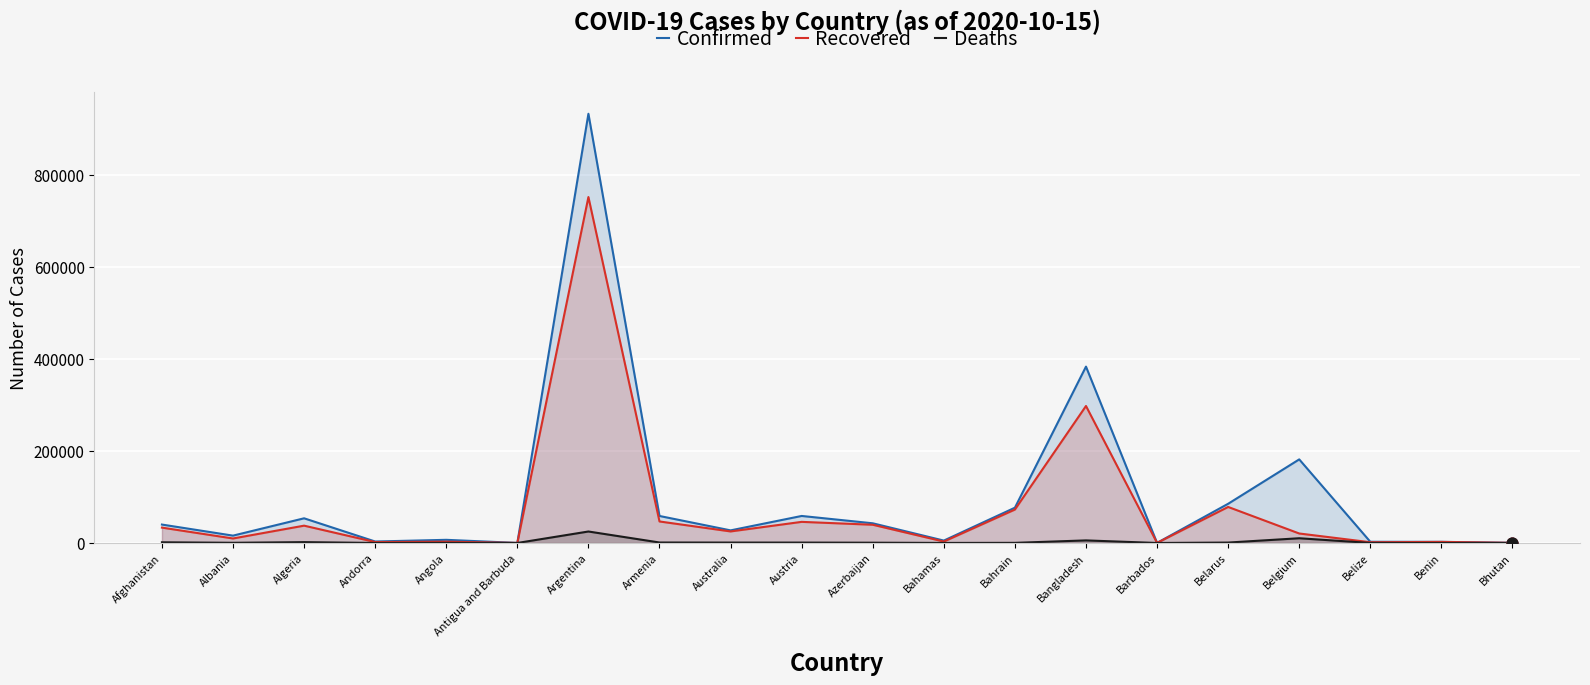

Which series has the widest spread of Y values?

Confirmed